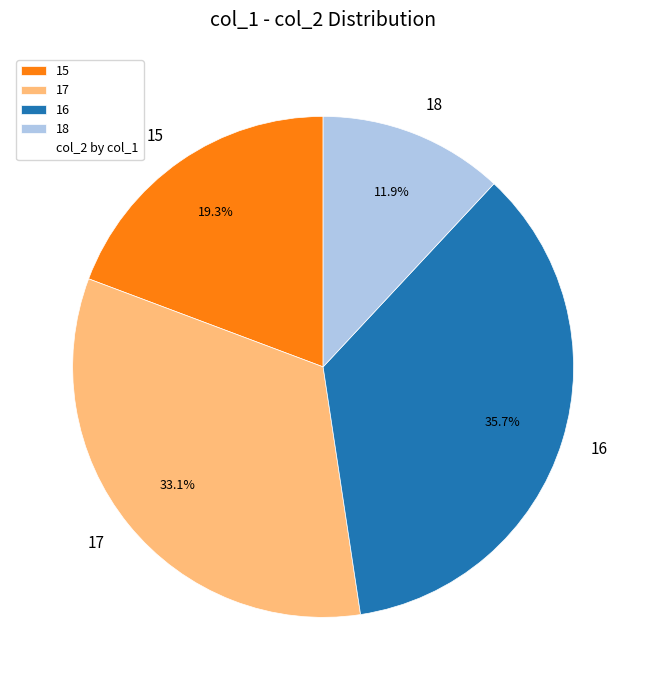

Which category has the smallest portion of the pie?

18